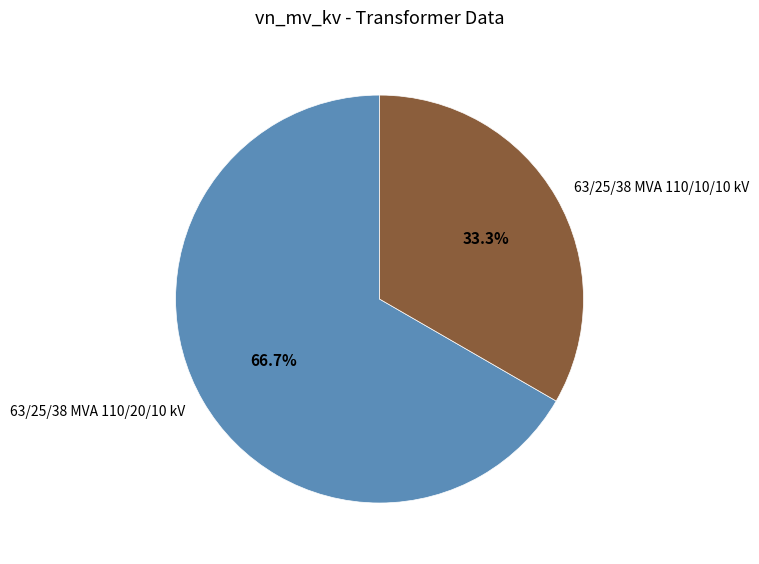

Does 63/25/38 MVA 110/10/10 kV account for over 50% of the chart?

No